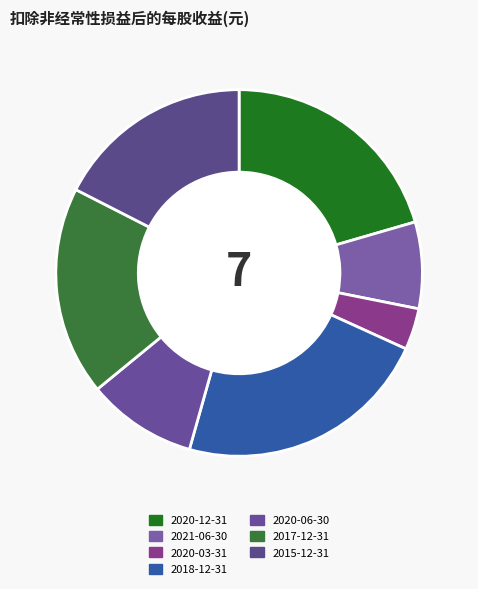

Is it true that 2015-12-31 is 28% of the pie?

False